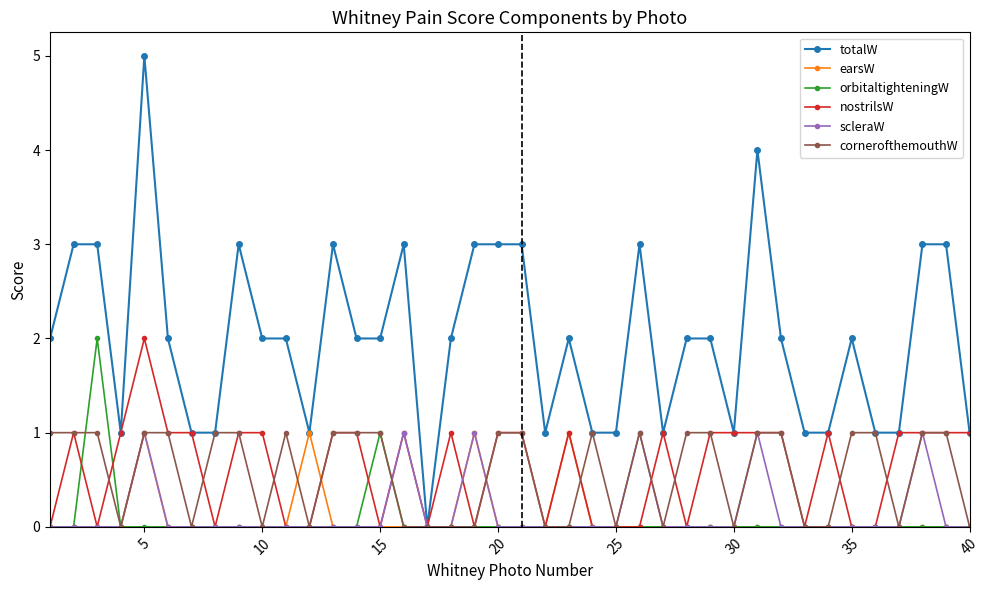

How many values in the cornerofthemouthW series are below 1?

17